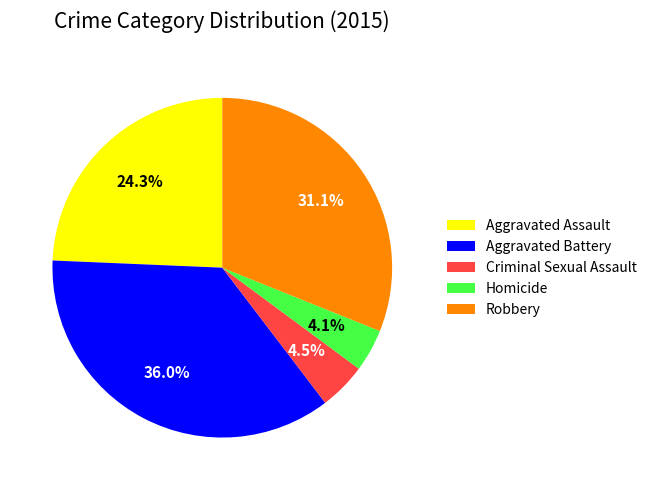

Is Robbery the majority of the pie?

No